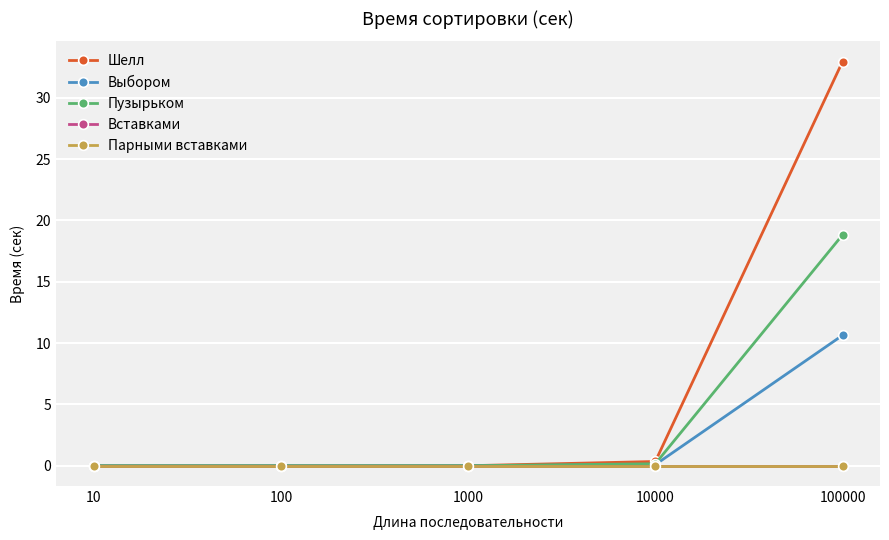

Does the chart have visible grid lines?

Yes